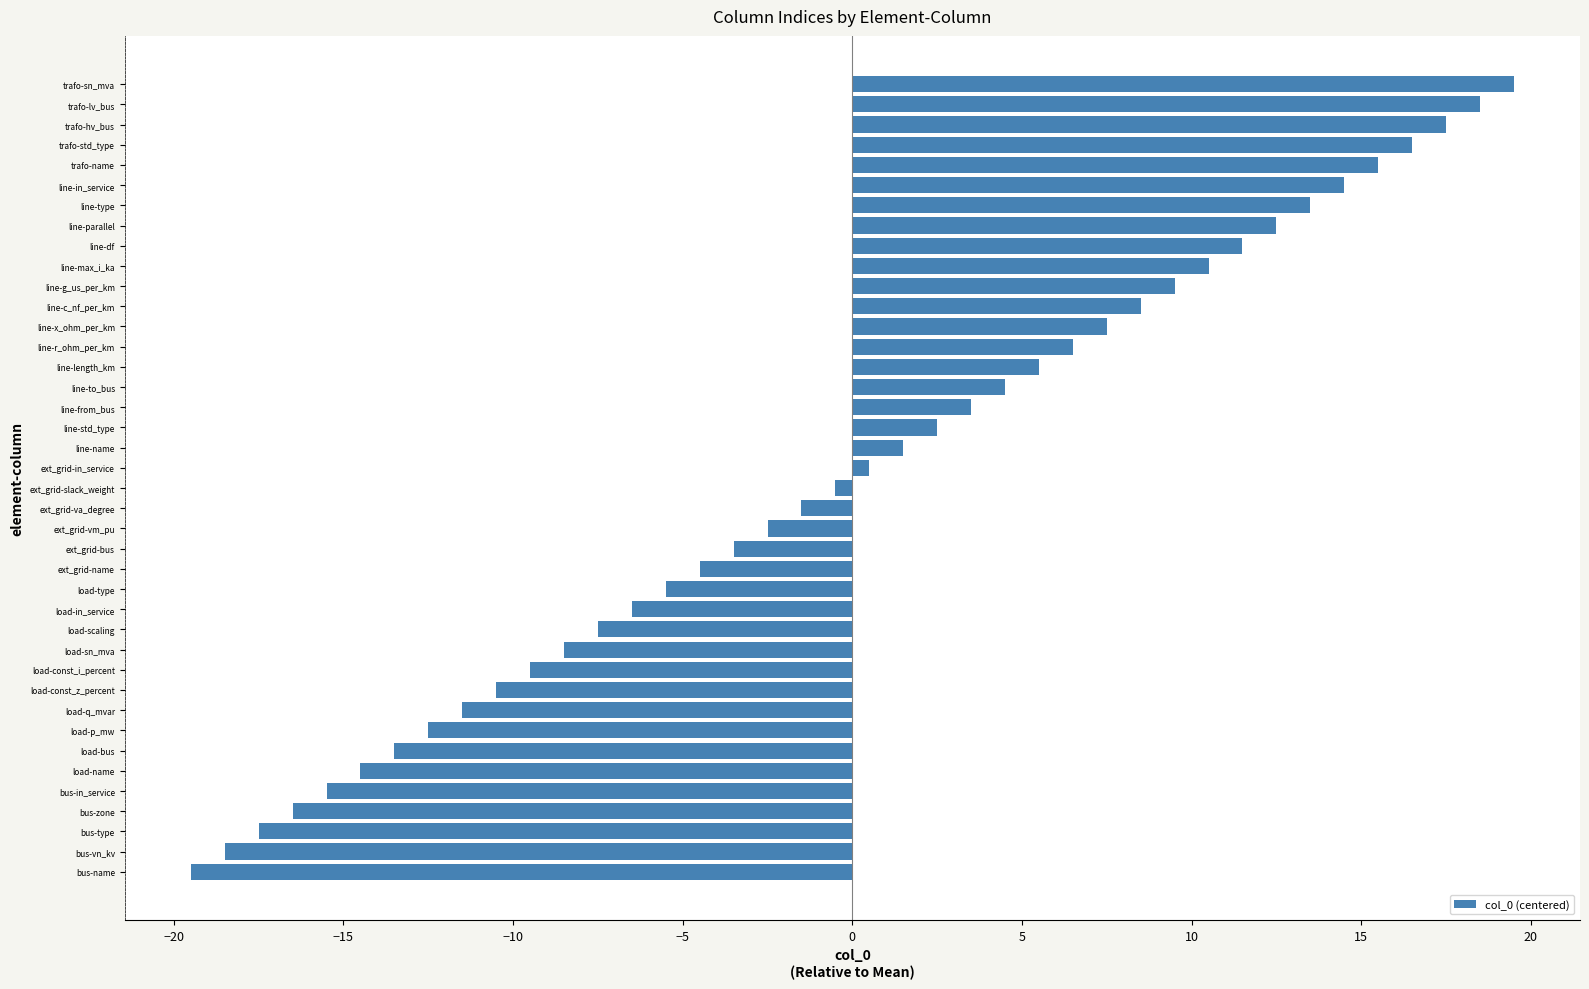

What is the change in value from load-type to trafo-hv_bus?

+23.0